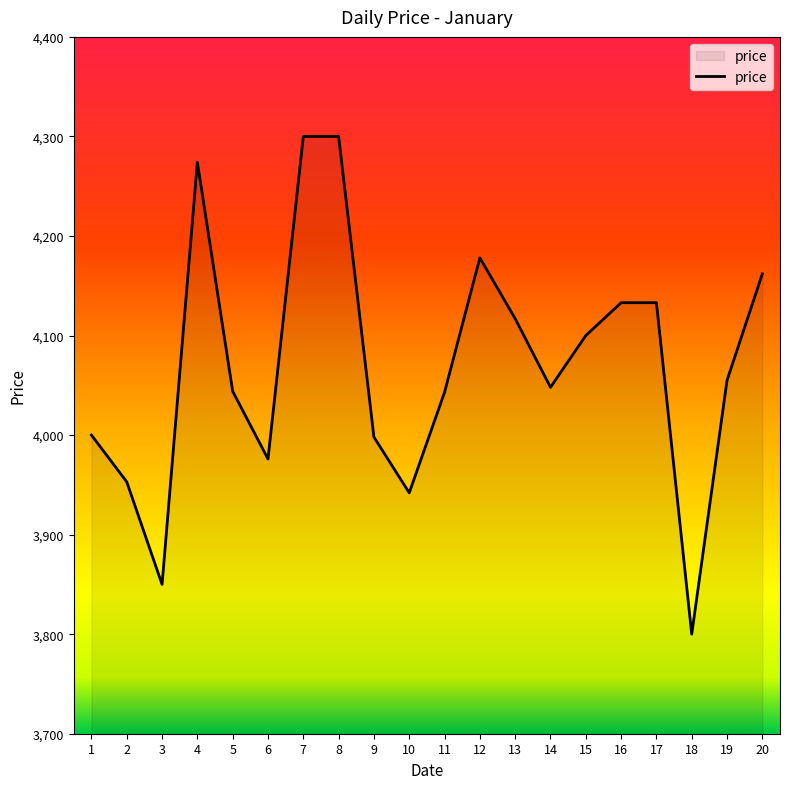

What is the ratio of the value at 13 to the value at 20?

1.0